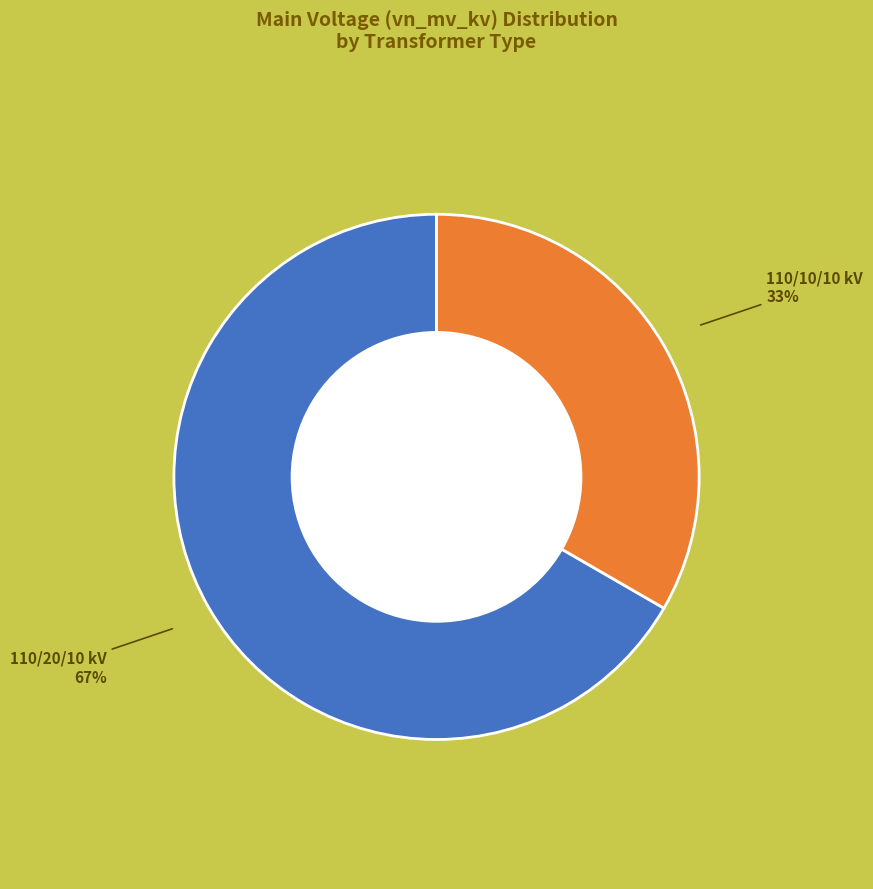

Is there any slice that represents more than half of the pie?

Yes